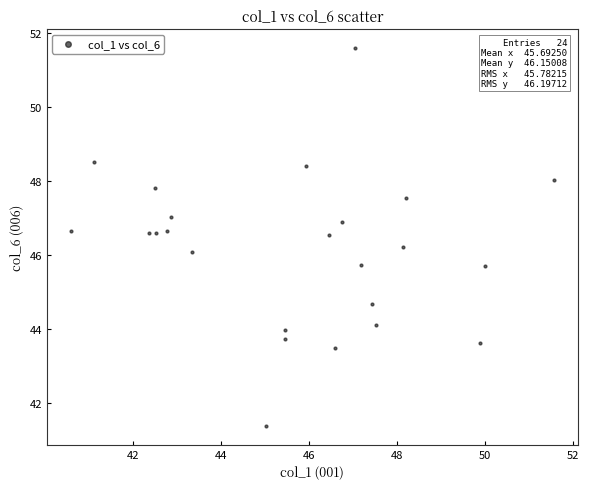

What is the range of X values (max minus min)?

11.0